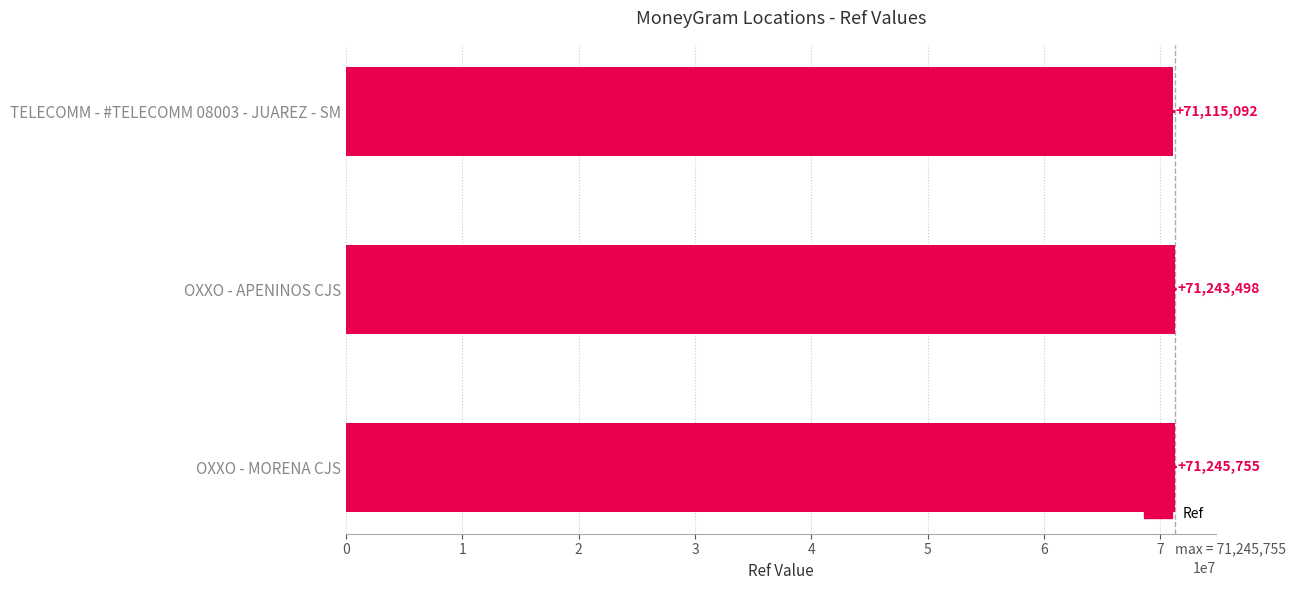

Rank the categories by value from lowest to highest.

TELECOMM - #TELECOMM 08003 - JUAREZ - SM, OXXO - APENINOS CJS, OXXO - MORENA CJS